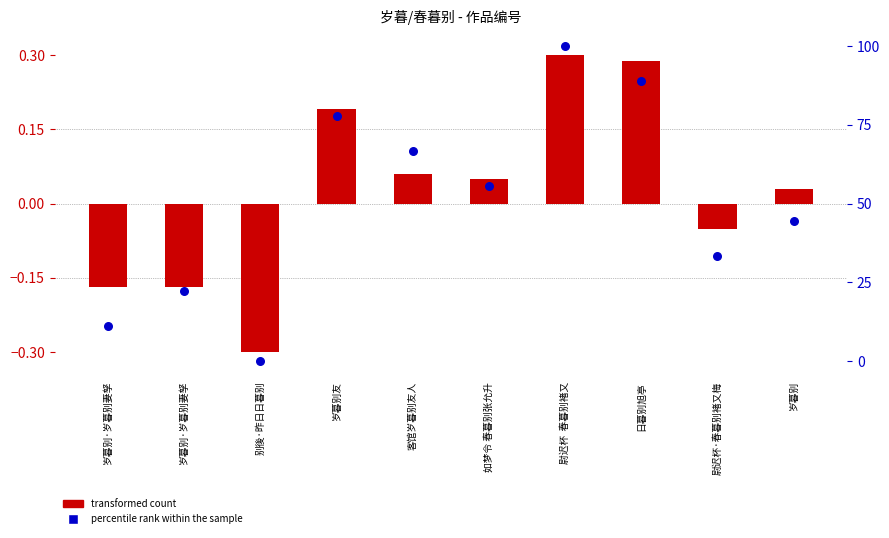

At how many categories does at least one series exceed 90?

1